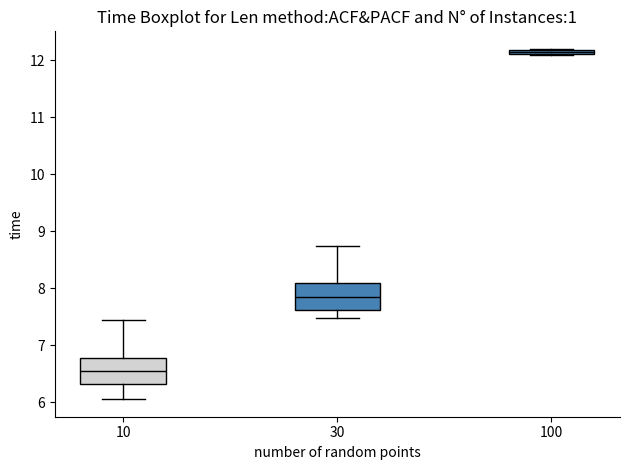

Which box's median line is the highest?

100